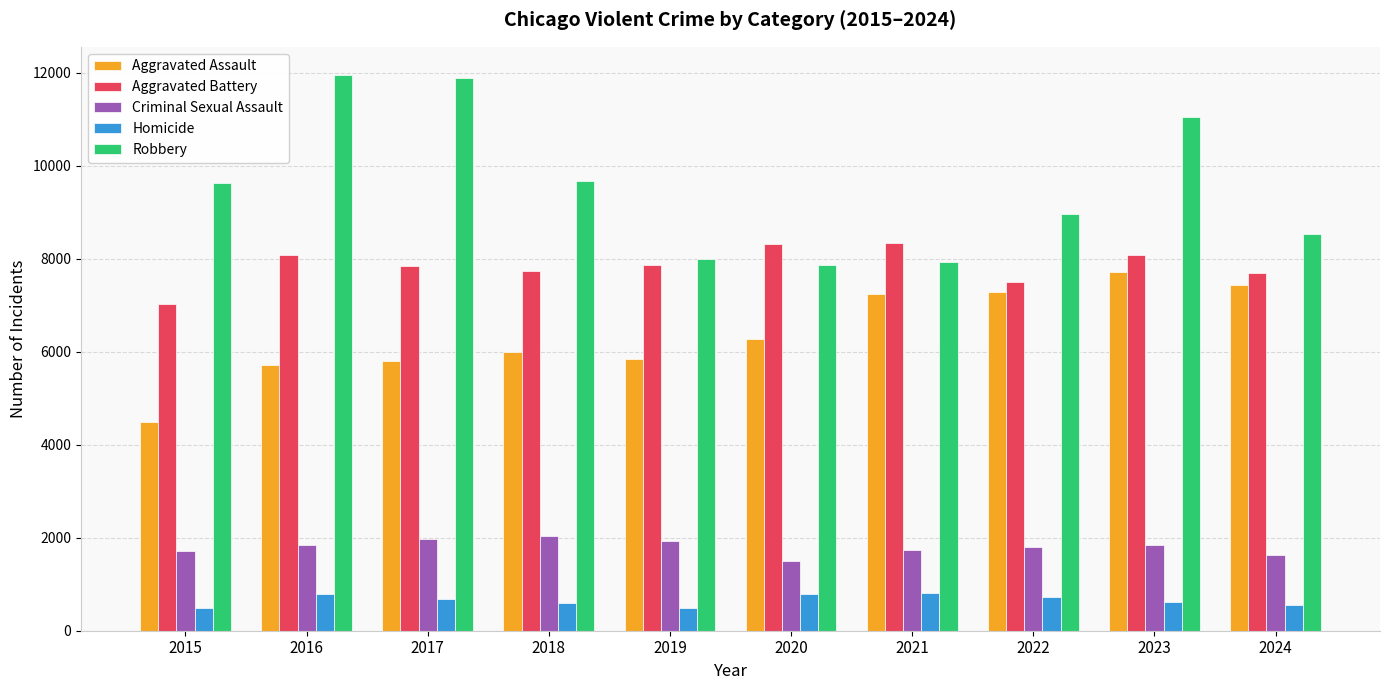

What are all the series names shown in the legend?

Aggravated Assault, Aggravated Battery, Criminal Sexual Assault, Homicide, Robbery